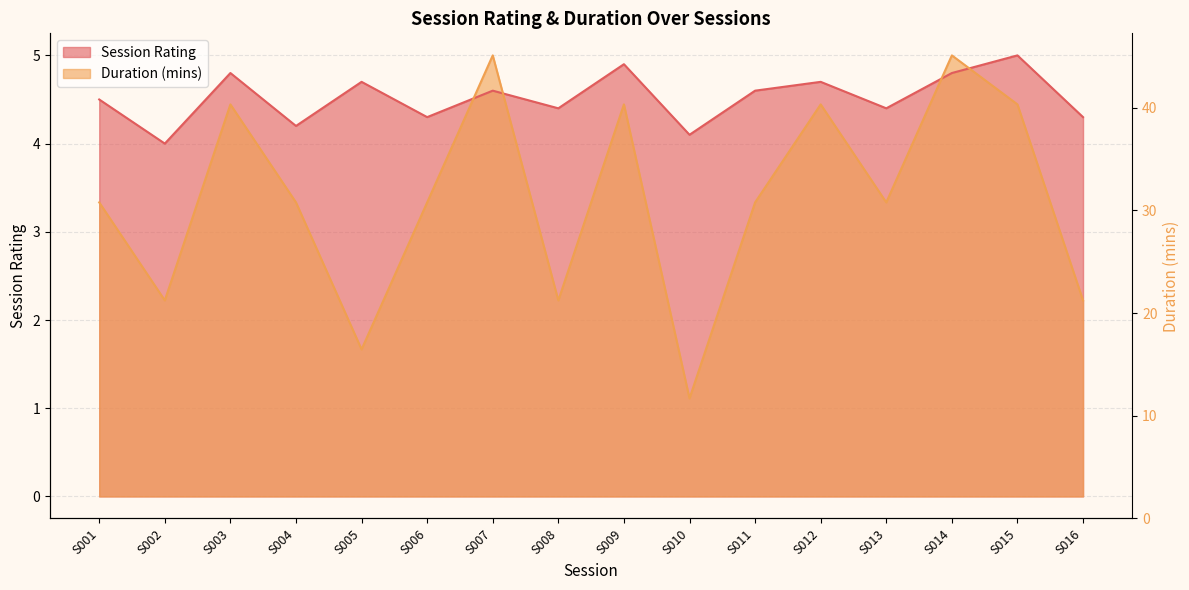

At which category does Session Rating reach its first local peak?

S003